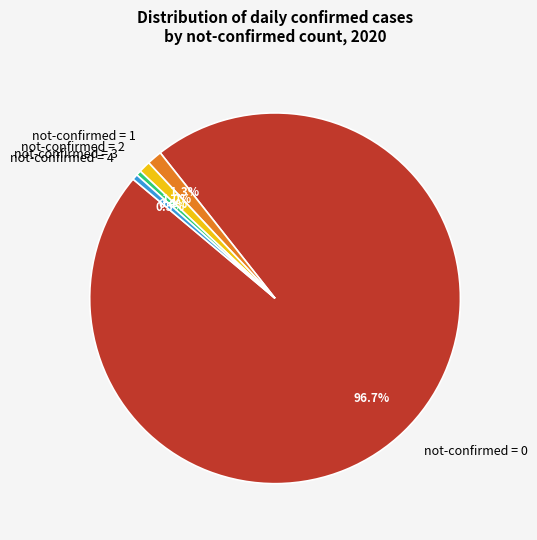

Do not-confirmed = 1 and not-confirmed = 2 together represent more than half of the pie?

No